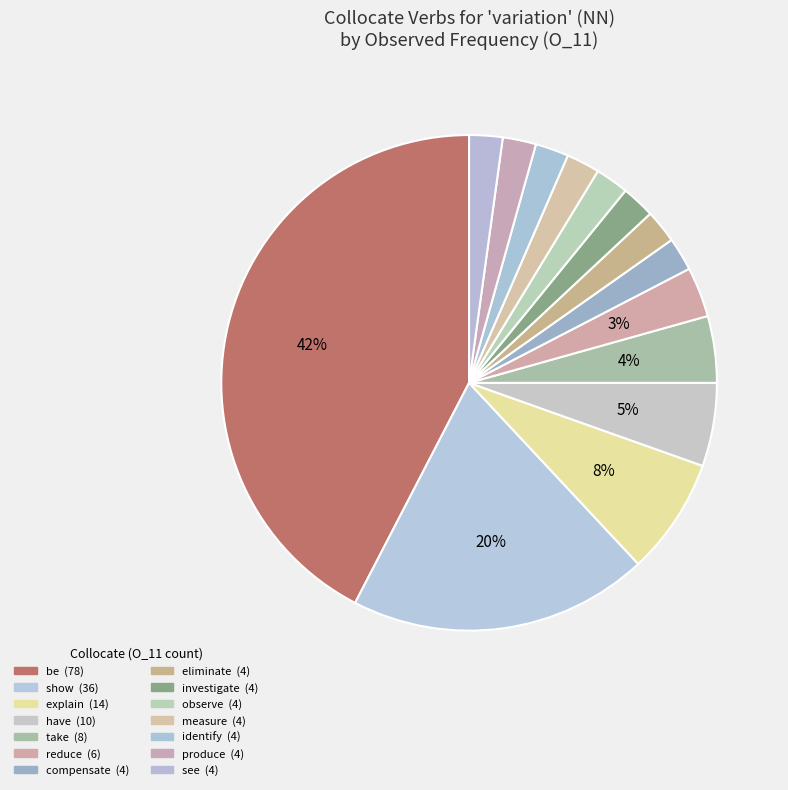

Is it true that compensate is 2% of the pie?

True